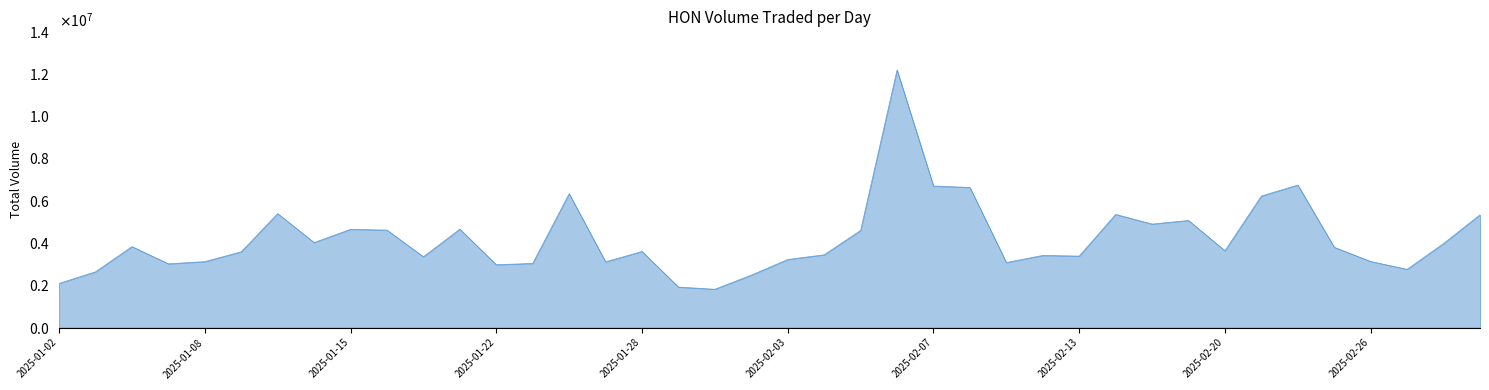

Reading left to right, transcribe all the data shown in this chart.

2025-01-02=2089500	2025-01-03=2637100	2025-01-06=3829300	2025-01-07=3016000	2025-01-08=3120500	2025-01-10=3585100	2025-01-13=5392300	2025-01-14=4021700	2025-01-15=4647800	2025-01-16=4611700	2025-01-17=3349100	2025-01-21=4656600	2025-01-22=2972500	2025-01-23=3036600	2025-01-24=6332900	2025-01-27=3110600	2025-01-28=3599200	2025-01-29=1916300	2025-01-30=1813400	2025-01-31=2481600	2025-02-03=3220600	2025-02-04=3442900	2025-02-05=4596900	2025-02-06=12185300	2025-02-07=6696600	2025-02-10=6628200	2025-02-11=3077200	2025-02-12=3413000	2025-02-13=3382100	2025-02-14=5351400	2025-02-18=4897900	2025-02-19=5064600	2025-02-20=3636000	2025-02-21=6222100	2025-02-24=6742200	2025-02-25=3798400	2025-02-26=3126700	2025-02-27=2755400	2025-02-28=3976600	2025-03-03=5333500